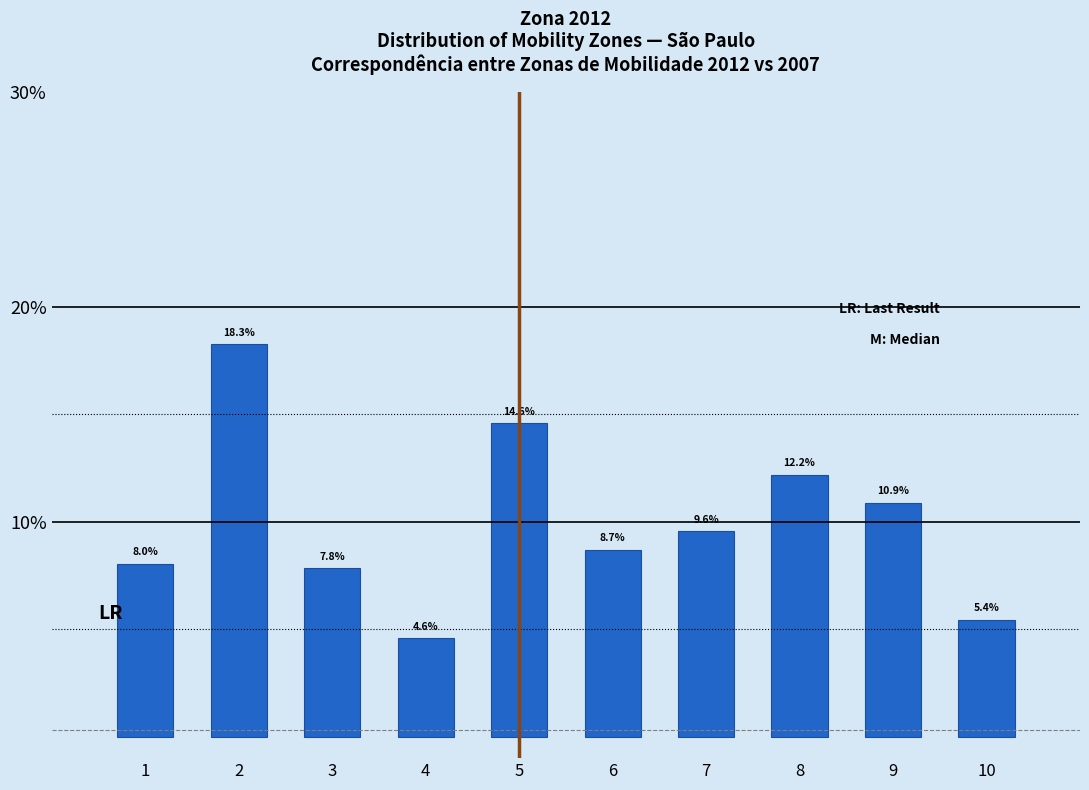

Reading left to right, list all the values displayed in this chart.

1=8.0	2=18.3	3=7.8	4=4.6	5=14.6	6=8.7	7=9.6	8=12.2	9=10.9	10=5.4